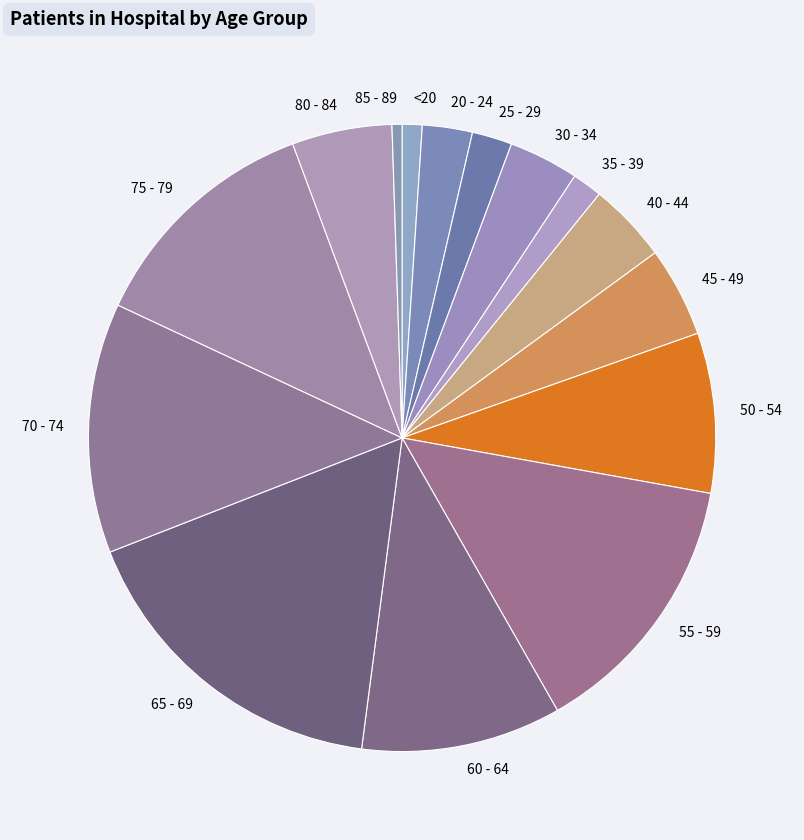

Do 85 - 89 and 25 - 29 together represent more than half of the pie?

No